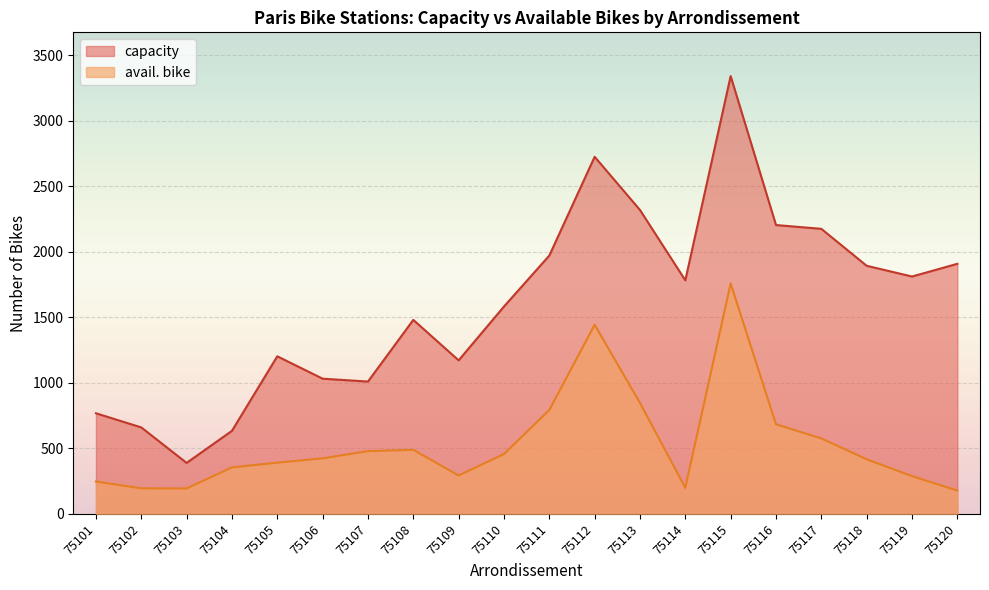

Reading left to right, transcribe all the data shown in this chart.

capacity: 768	660	389	634	1203	1032	1010	1481	1172	1583	1972	2726	2320	1783	3342	2205	2176	1894	1812	1909
avail. bike: 247	195	194	355	391	424	479	489	293	457	793	1444	847	199	1759	684	576	417	288	178